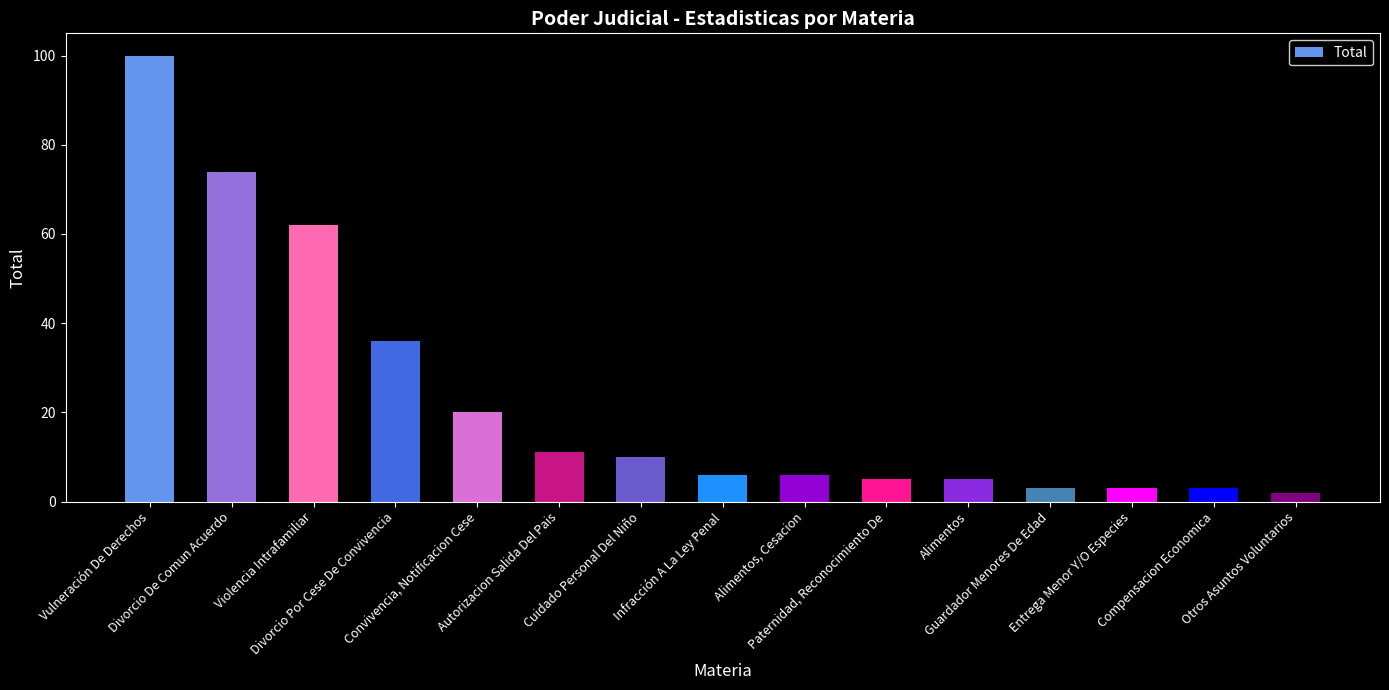

The value at Infracción A La Ley Penal is 2. True or false?

False